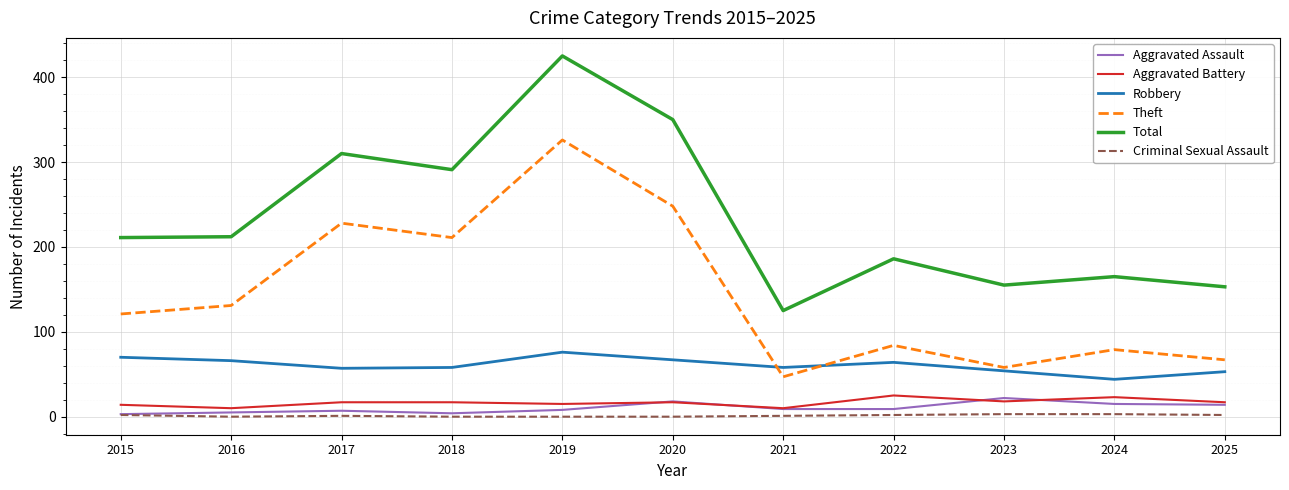

Where is the first local minimum for Aggravated Battery?

2016